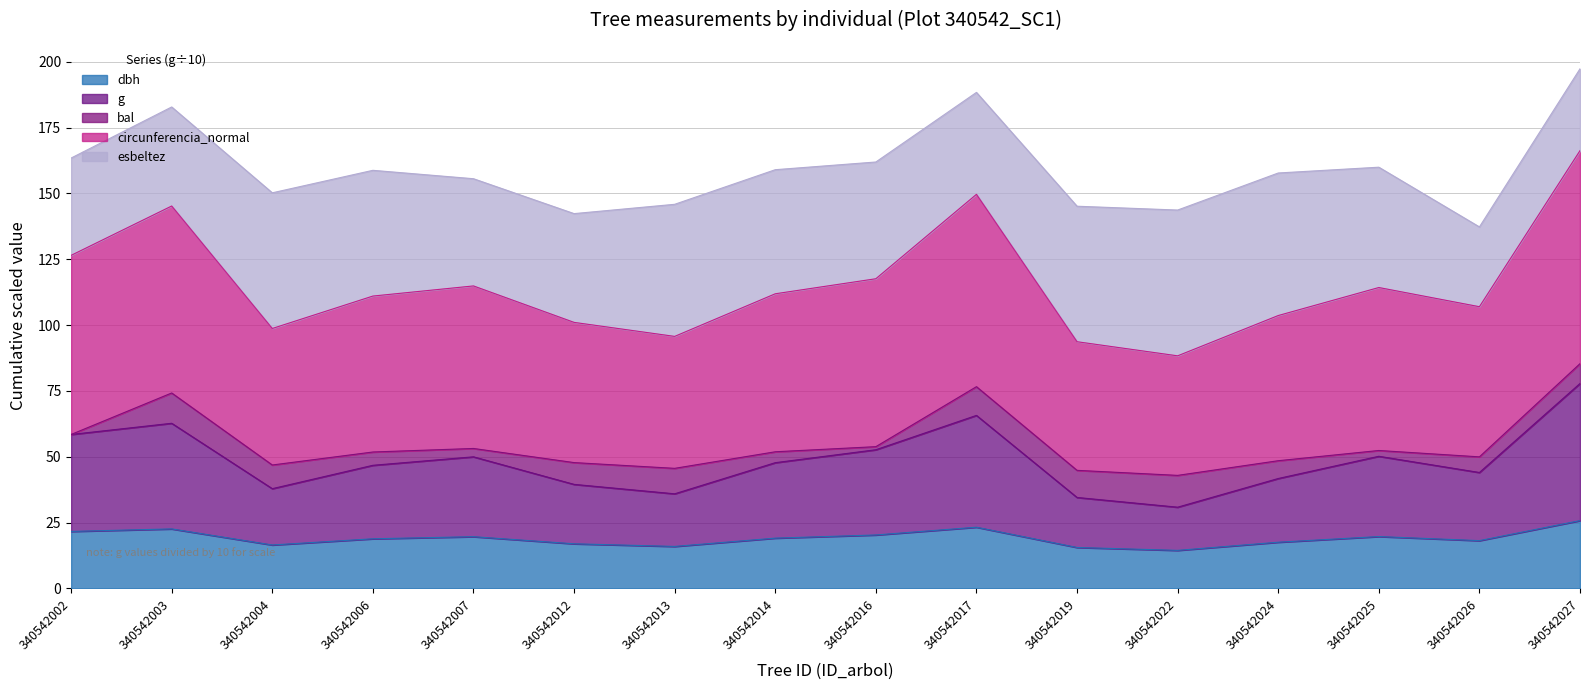

The g series shows 17.3 at 340542025. True or false?

False